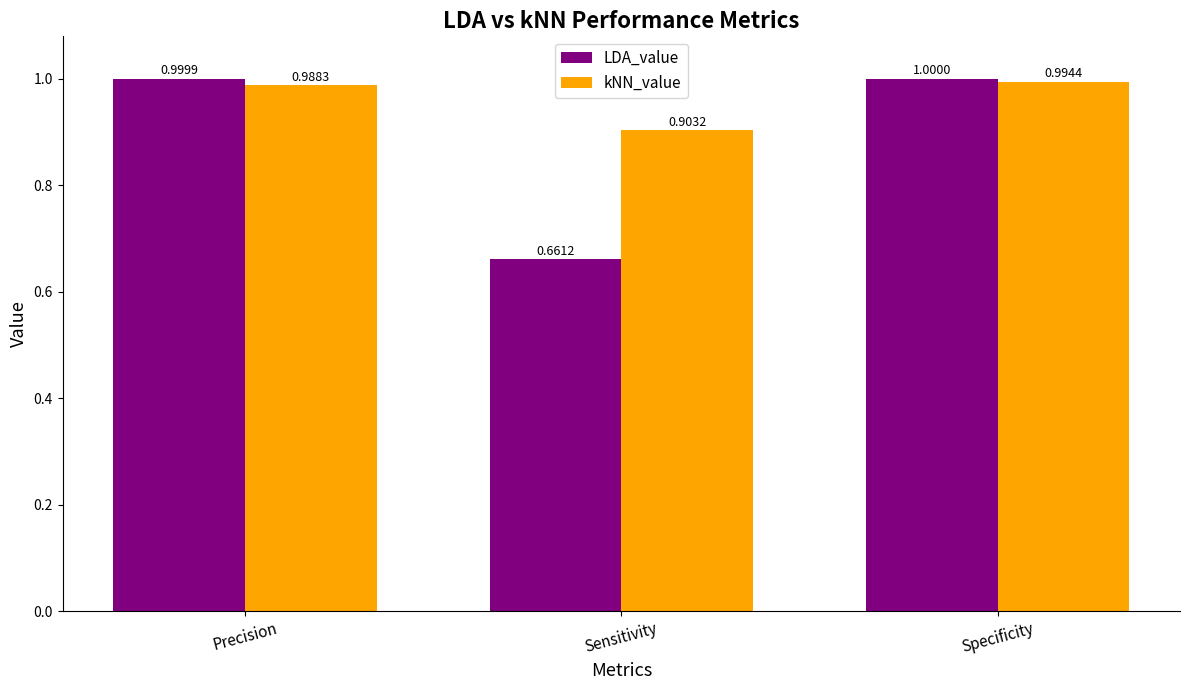

At which label is kNN_value closest to 0?

Sensitivity